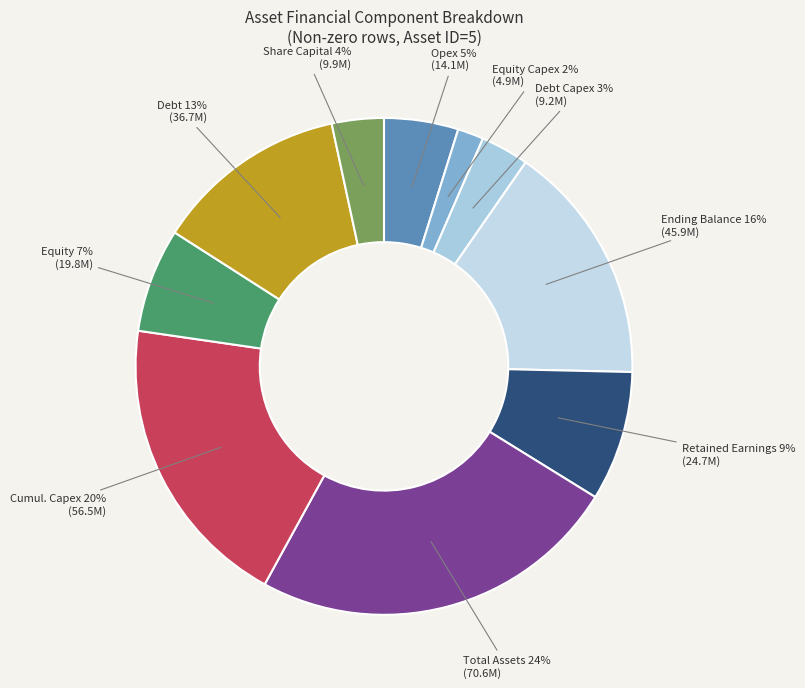

What portion of the pie excludes d_and_a?

100.0%